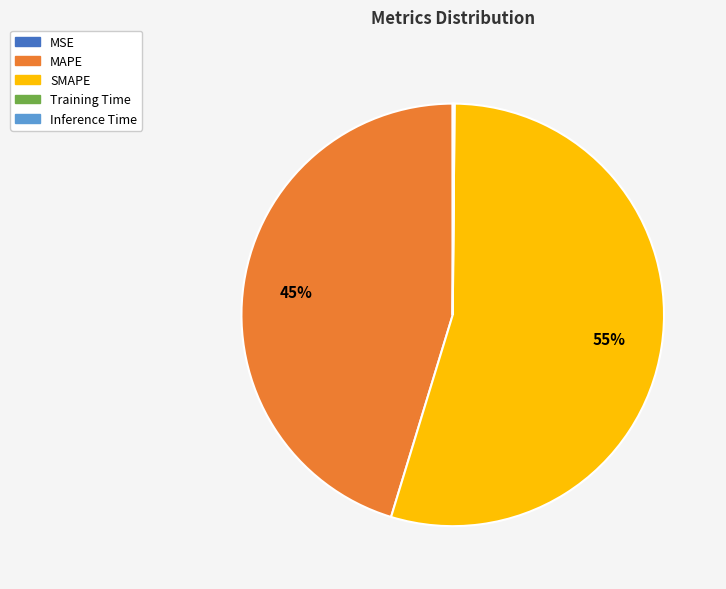

The SMAPE slice represents 55% of the pie. True or false?

True